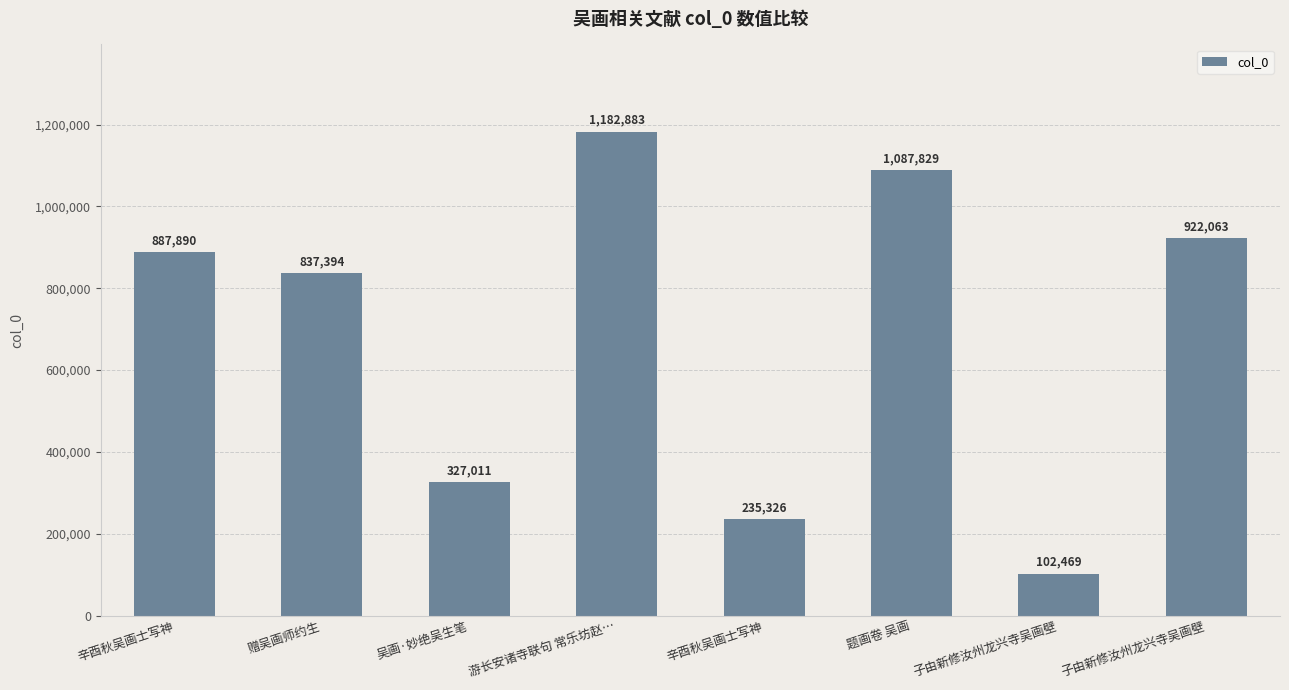

How many distinct data groups are displayed?

1